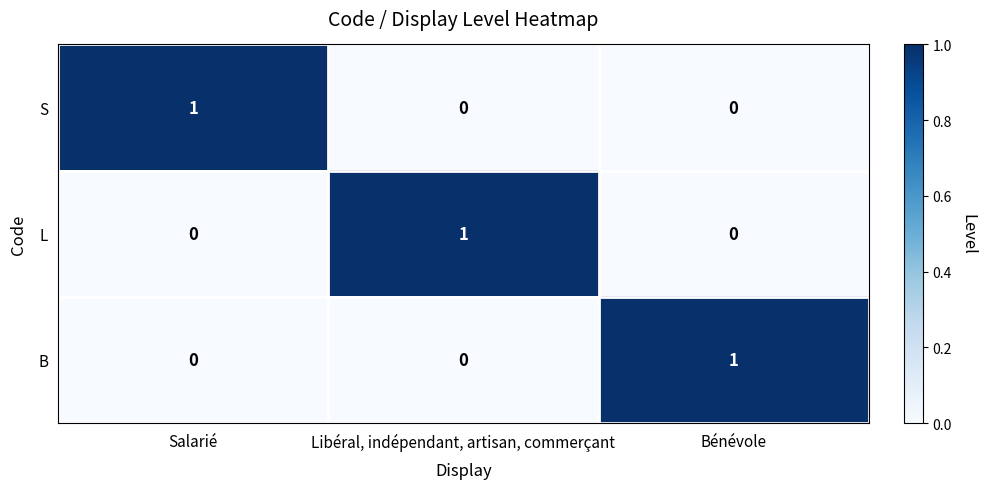

At which label does L reach its peak?

Libéral, indépendant, artisan, commerçant